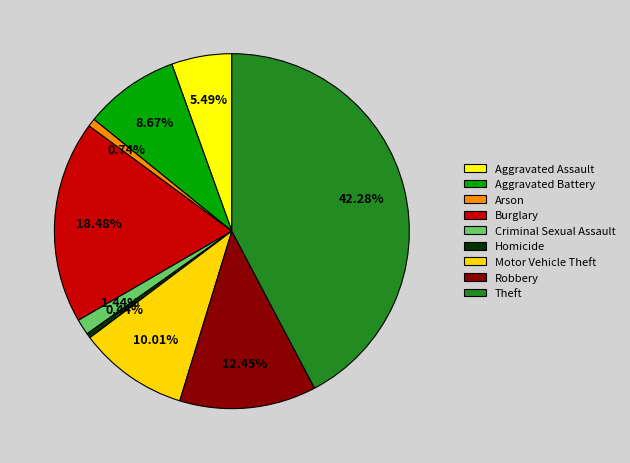

Is there any slice that represents more than half of the pie?

No